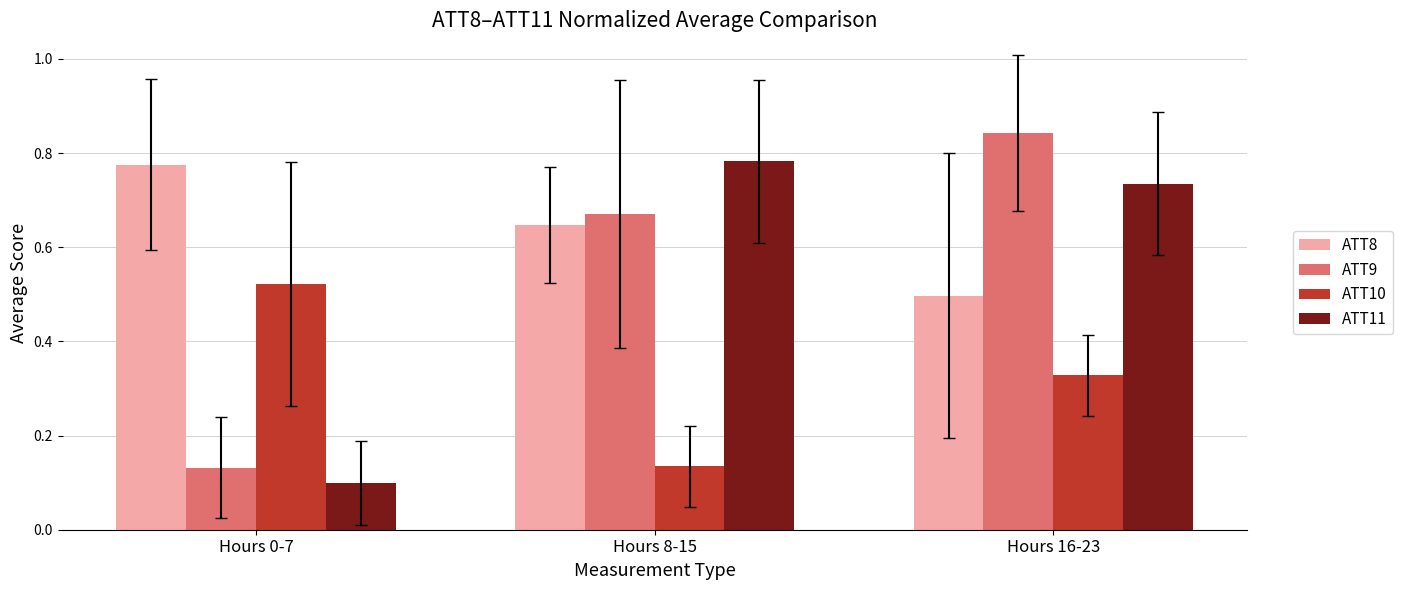

The ATT11 series shows 0.1 at Hours 0-7. True or false?

True